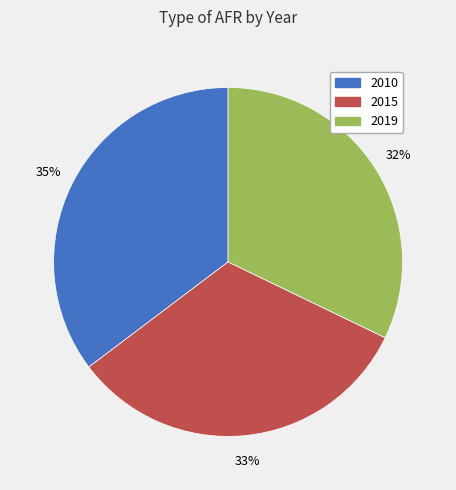

Is it true that 2019 is 44% of the pie?

False